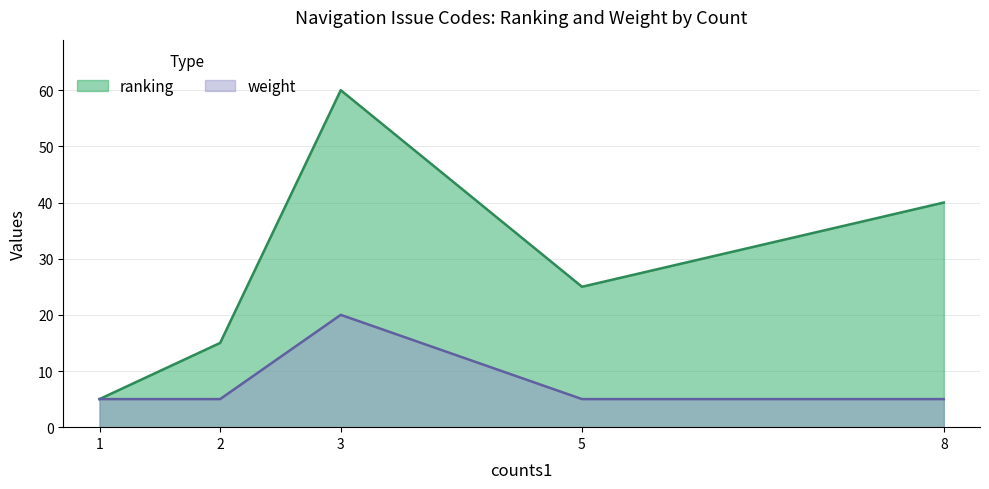

At which label is ranking closest to 22?

5